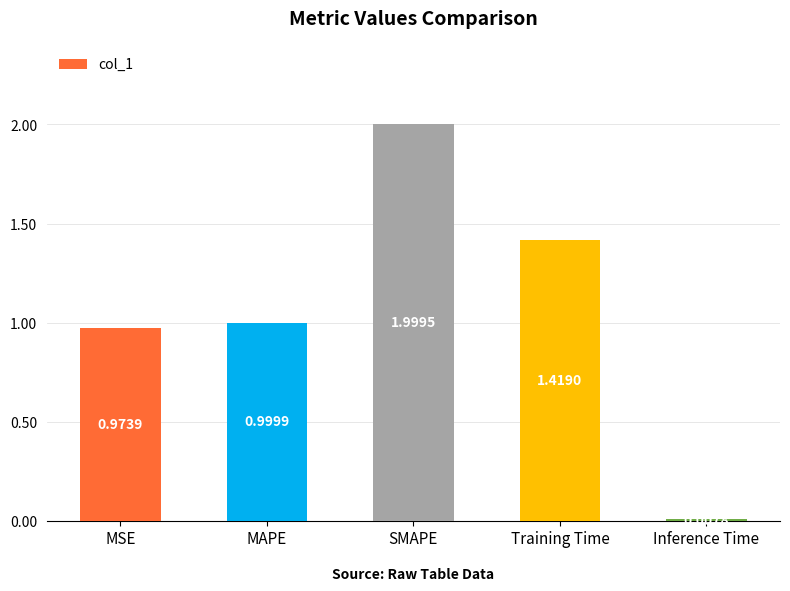

Where is the data nearest to the value 1?

MAPE